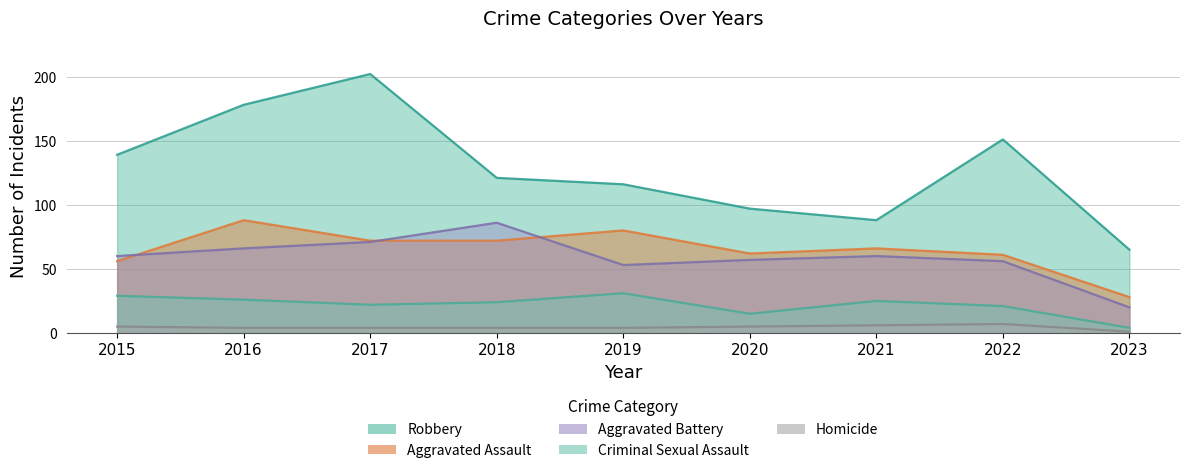

Reading left to right, list all the values displayed in this chart.

Aggravated Assault: 56	88	72	72	80	62	66	61	28
Aggravated Battery: 60	66	71	86	53	57	60	56	20
Criminal Sexual Assault: 29	26	22	24	31	15	25	21	4
Homicide: 5	4	4	4	4	5	6	7	1
Robbery: 139	178	202	121	116	97	88	151	65